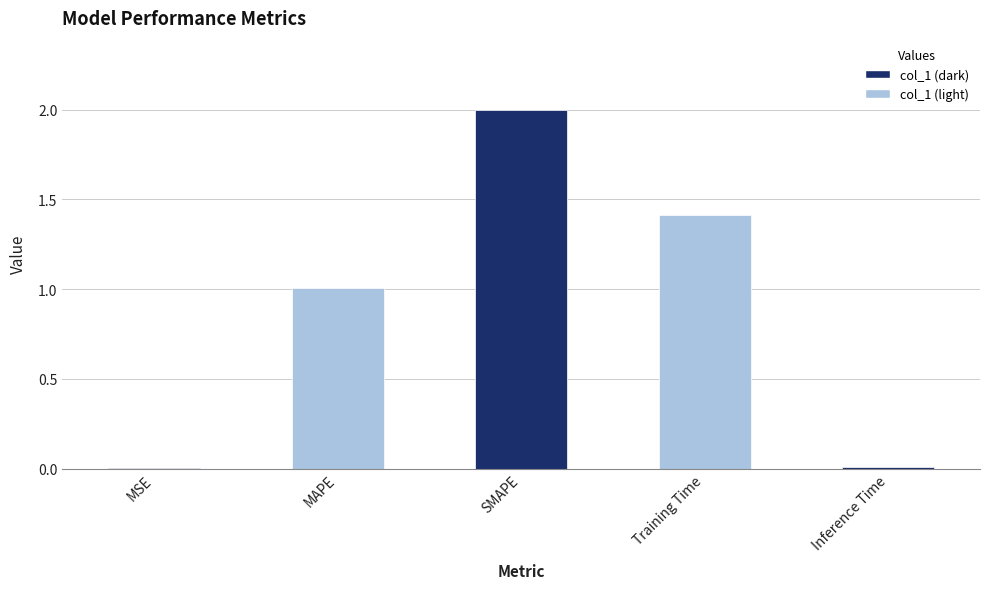

What is the sum of the values at MAPE and SMAPE?

3.0